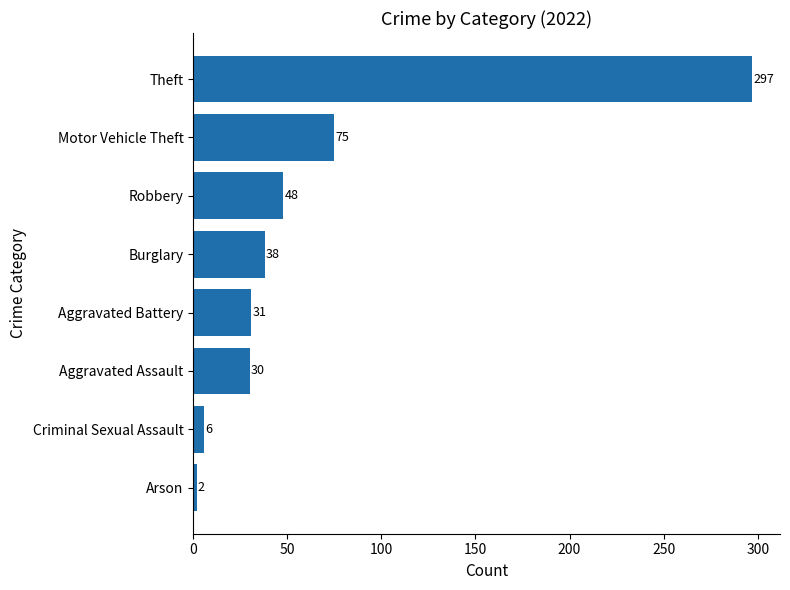

Which category has the highest value across all series?

Theft